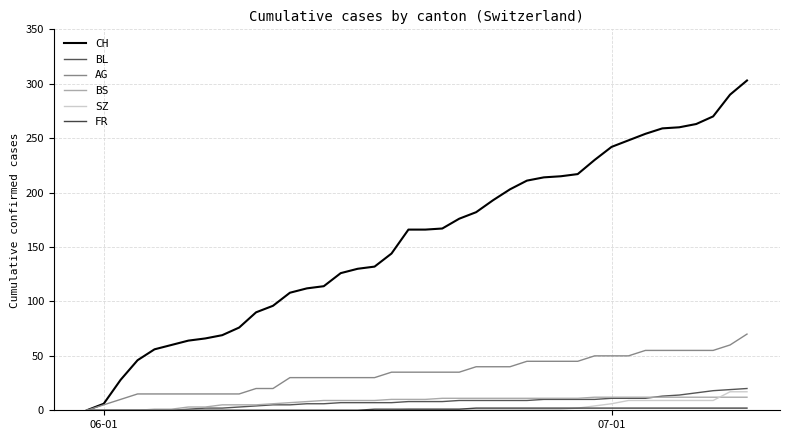

What is the difference between the maximum and minimum values in the AG series?

70